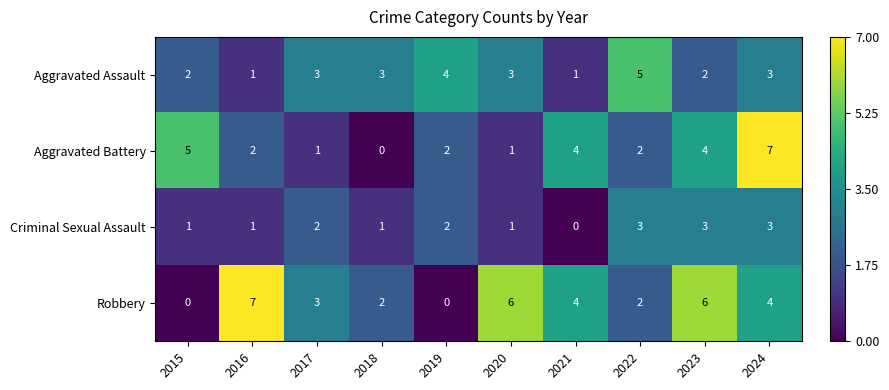

Is it true that Robbery equals 2 at 2017?

False